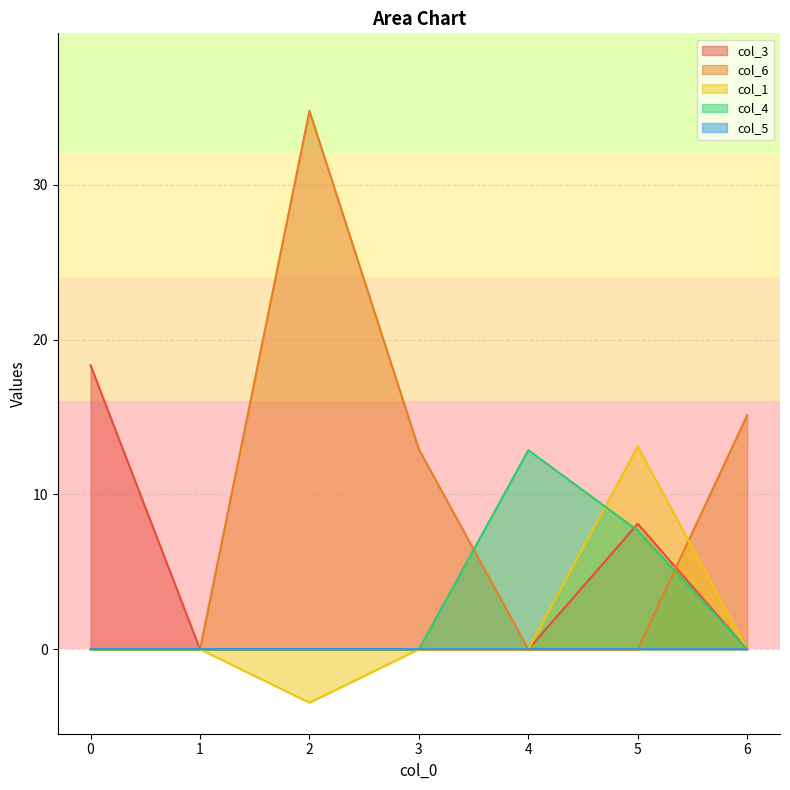

How many lines are shown in the chart?

5